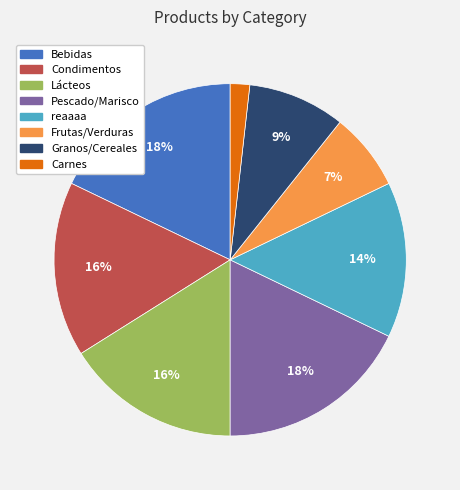

Combined, do Pescado/Marisco and Carnes account for over 50%?

No